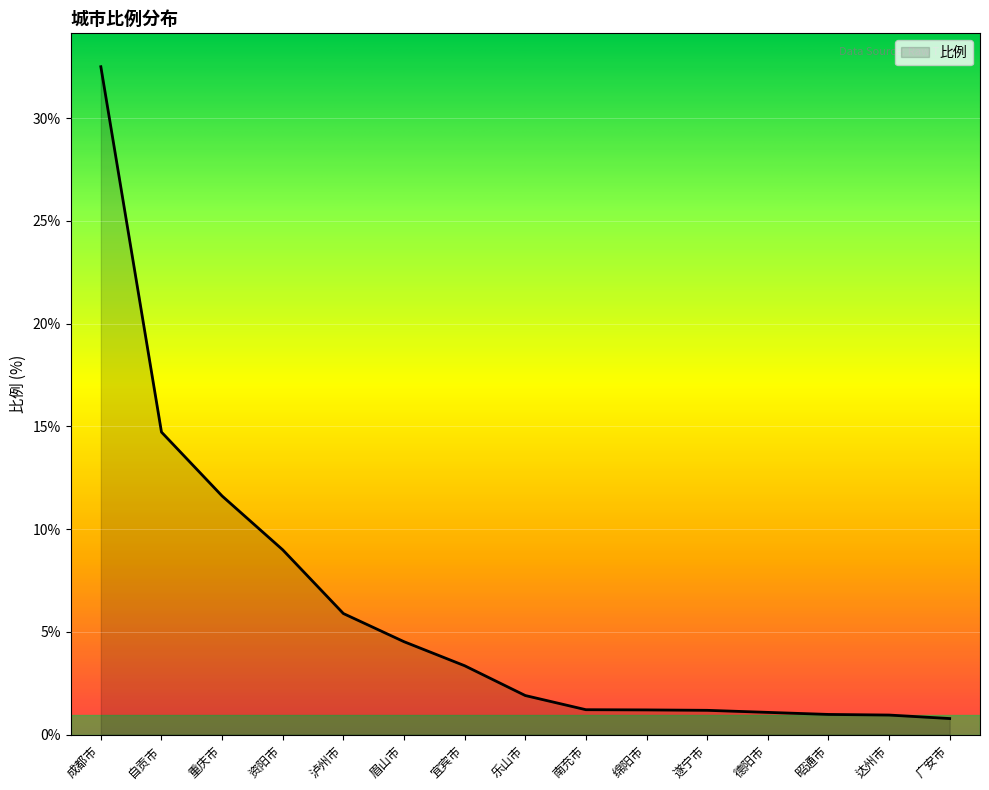

Where is the data nearest to the value 16?

自贡市